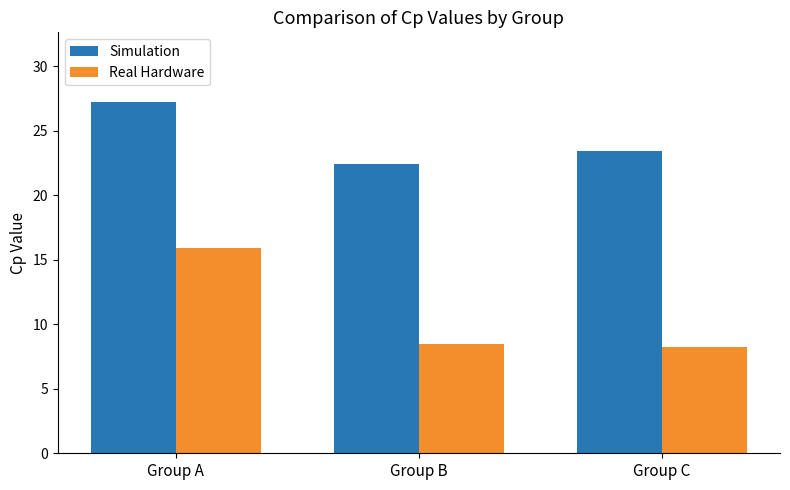

List the series in order of their overall mean, lowest first.

Real Hardware, Simulation